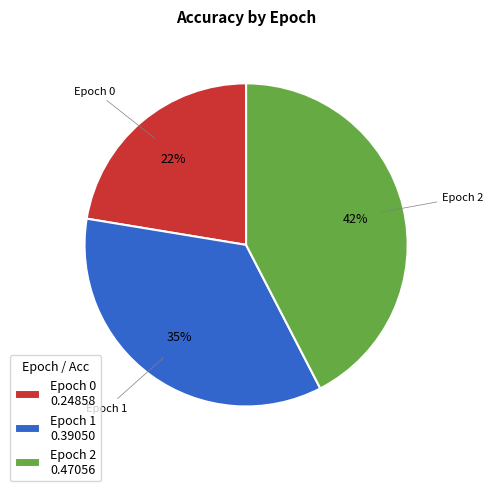

What percentage is the Epoch 1 0.39050 slice, to the nearest percent?

35%